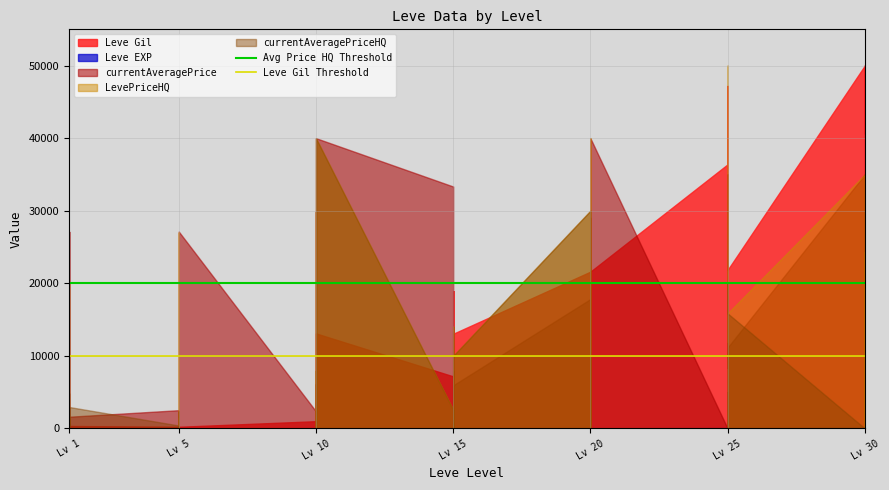

The value of Leve Gil Threshold at Lv 1 is 10000. True or false?

True